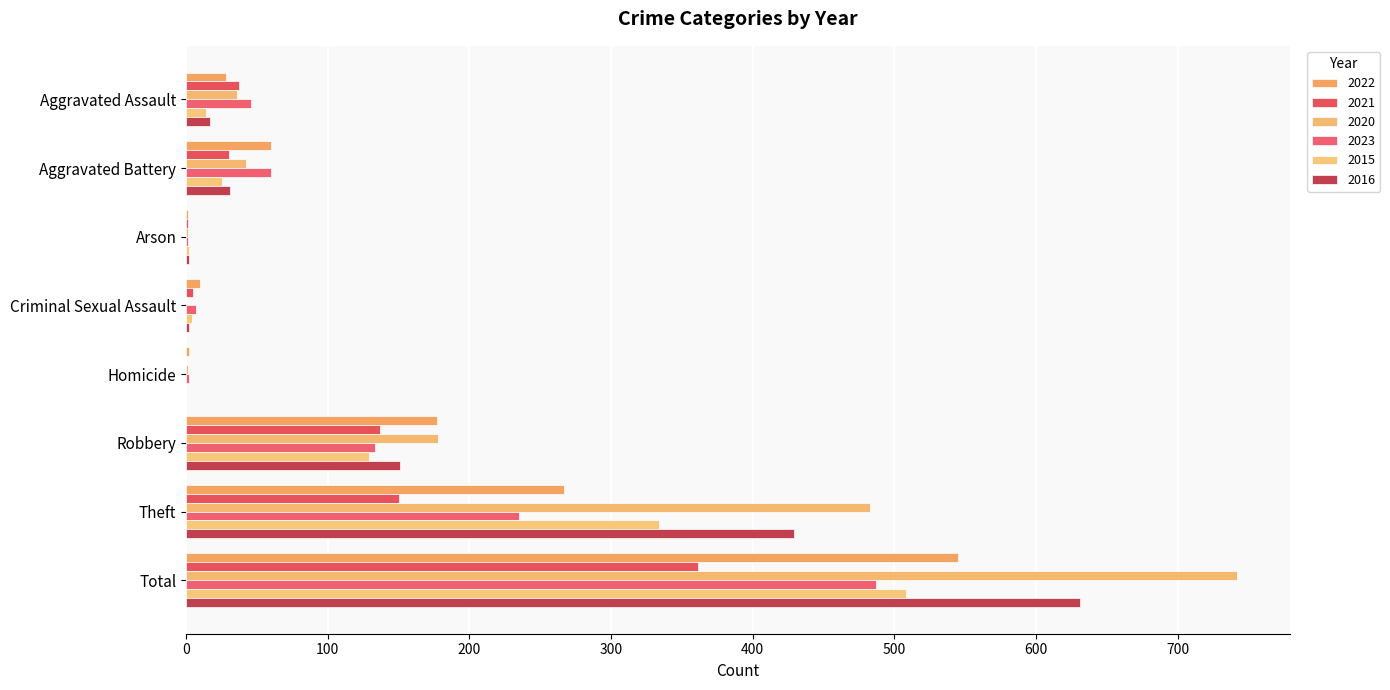

Count the number of data series in this chart.

6